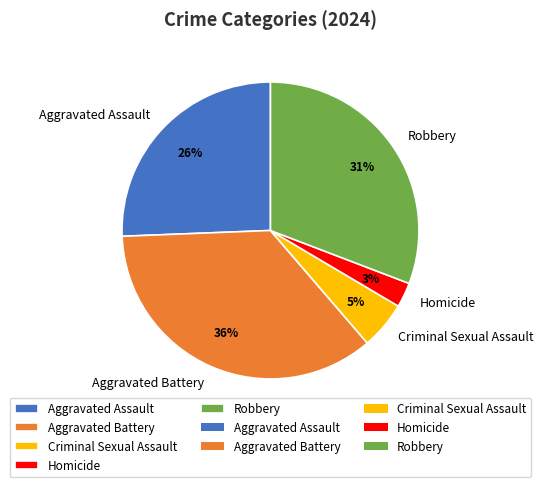

Is it true that Aggravated Assault is 18% of the pie?

False